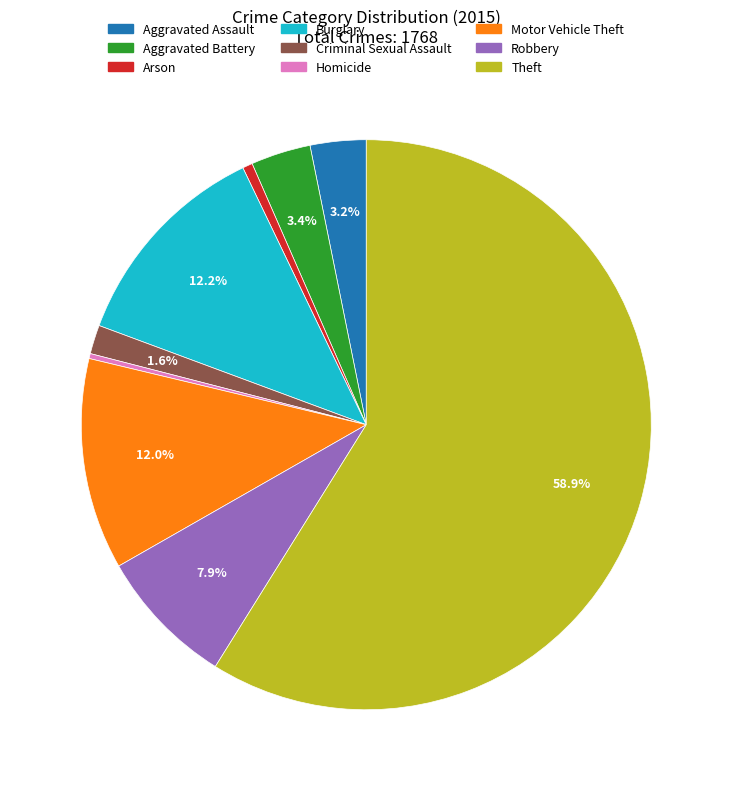

The Robbery slice represents 8% of the pie. True or false?

True